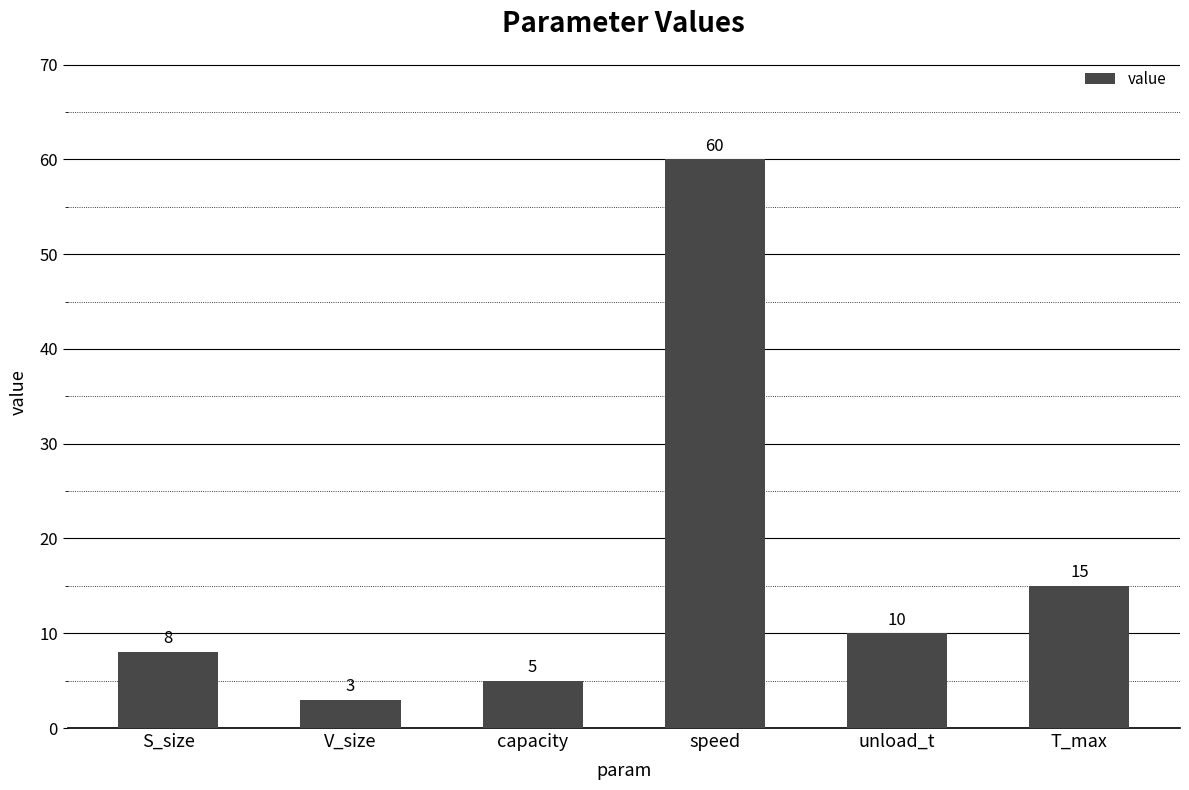

Rank the categories by value from highest to lowest.

speed, T_max, unload_t, S_size, capacity, V_size